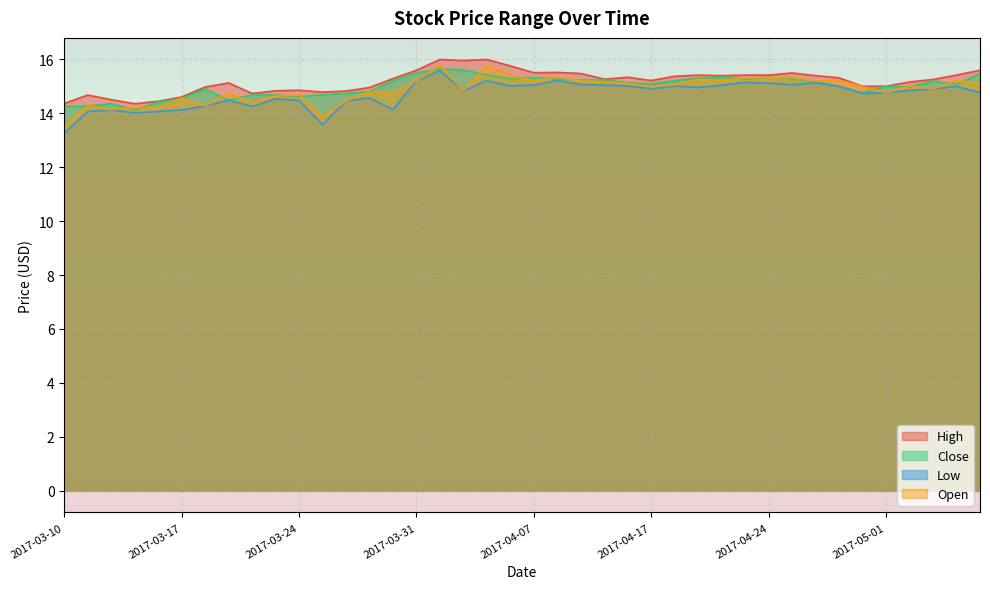

How many interior local valleys does the Low series have?

10